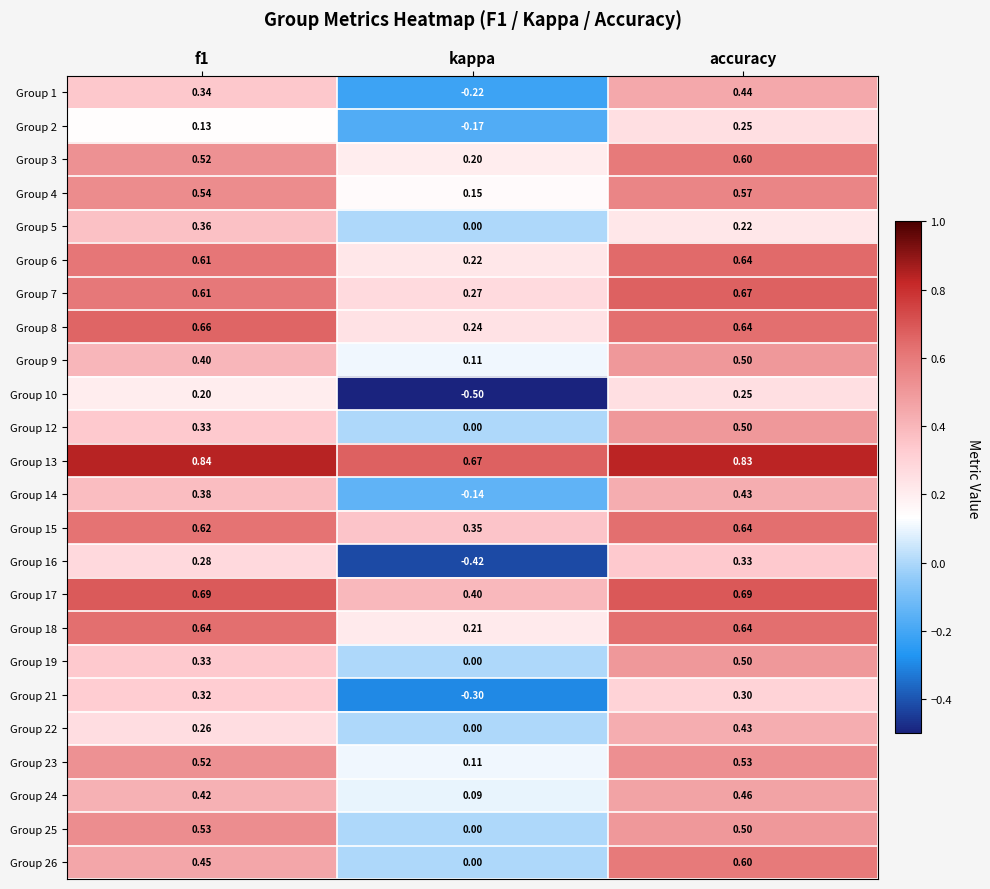

At which label is Group 6 closest to 0?

kappa